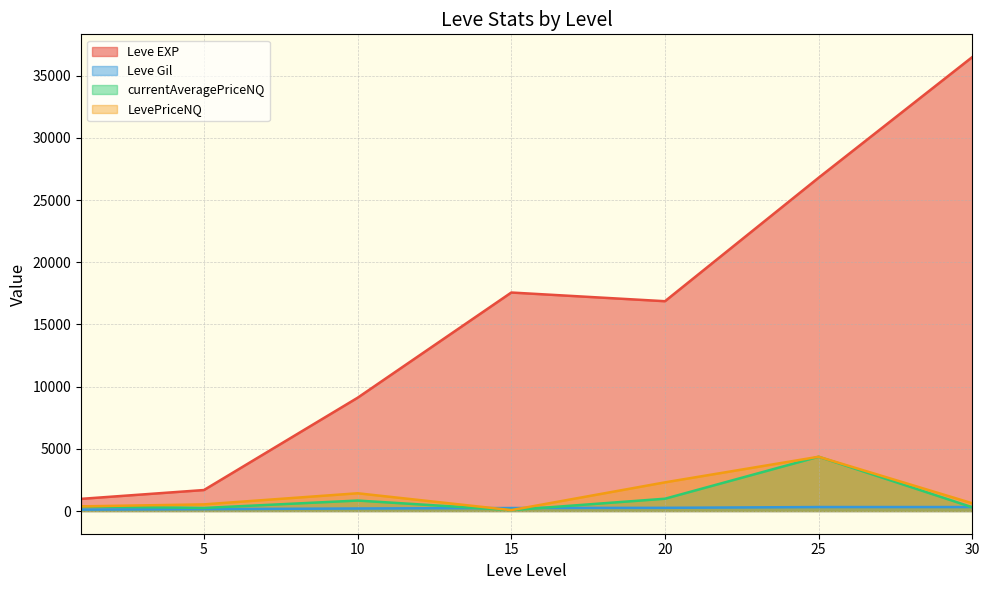

The value of currentAveragePriceNQ at 20 is 988.1. True or false?

True